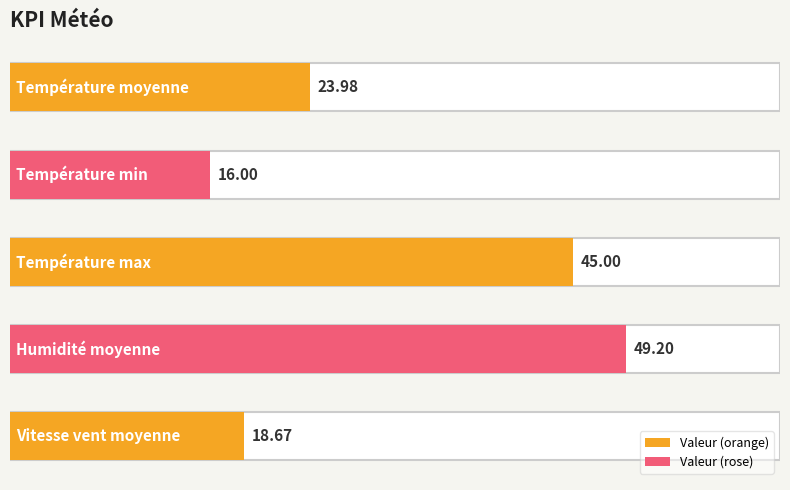

Which has a higher value, Température max or Température min?

Température max